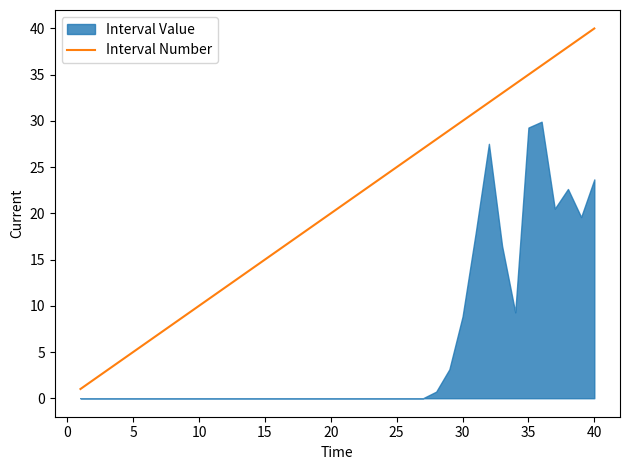

What is the highest value of the Interval Number series?

40